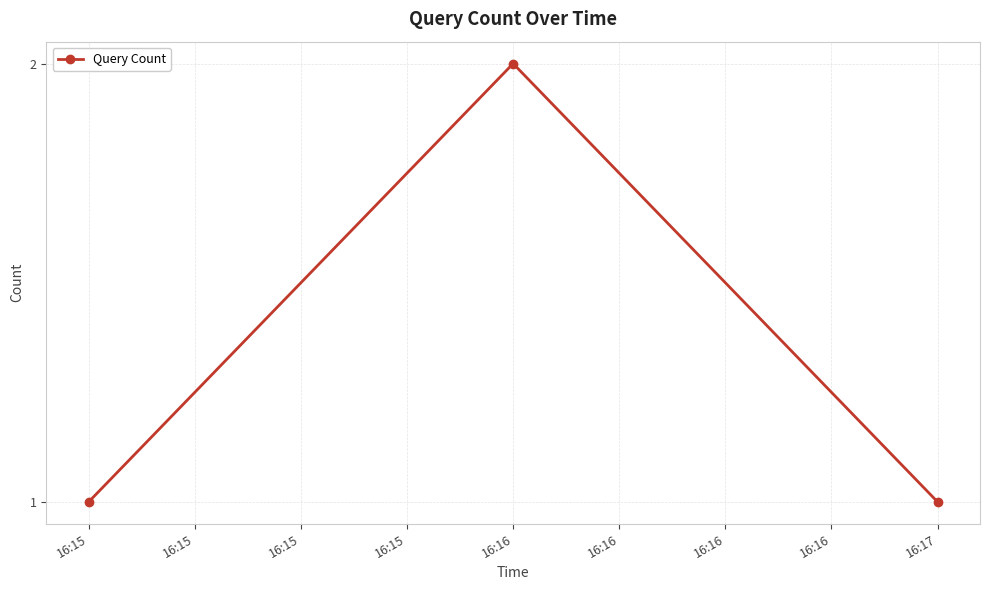

At which category does the chart reach its peak across all series?

16:16